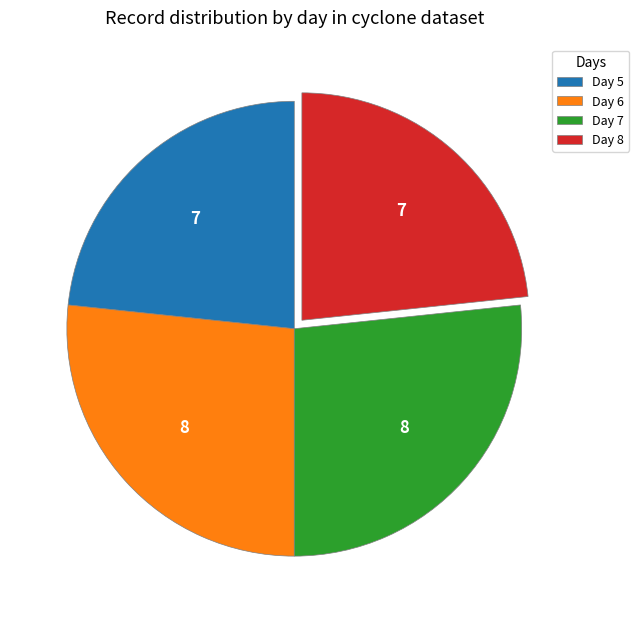

How many slices are in this pie chart?

4